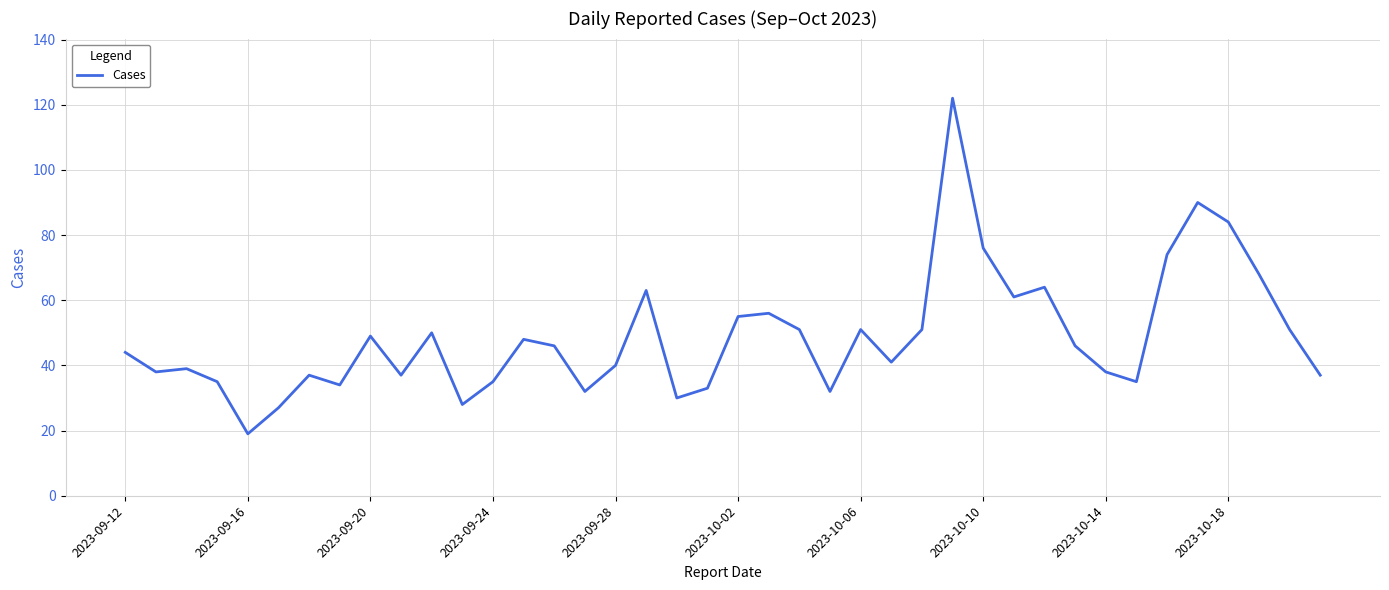

Reading right to left, extract all data points from this chart.

37	51	68	84	90	74	35	38	46	64	61	76	122	51	41	51	32	51	56	55	33	30	63	40	32	46	48	35	28	50	37	49	34	37	27	19	35	39	38	44